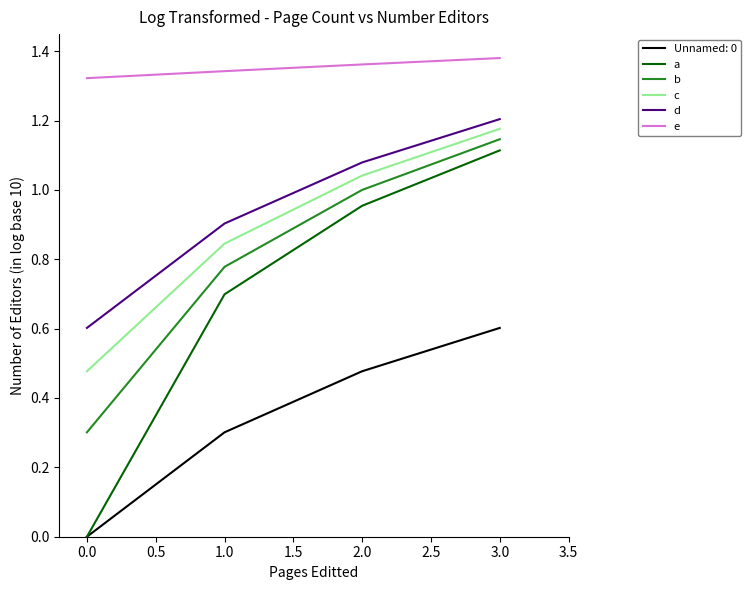

What is the total value across all series at 0.0?

2.7